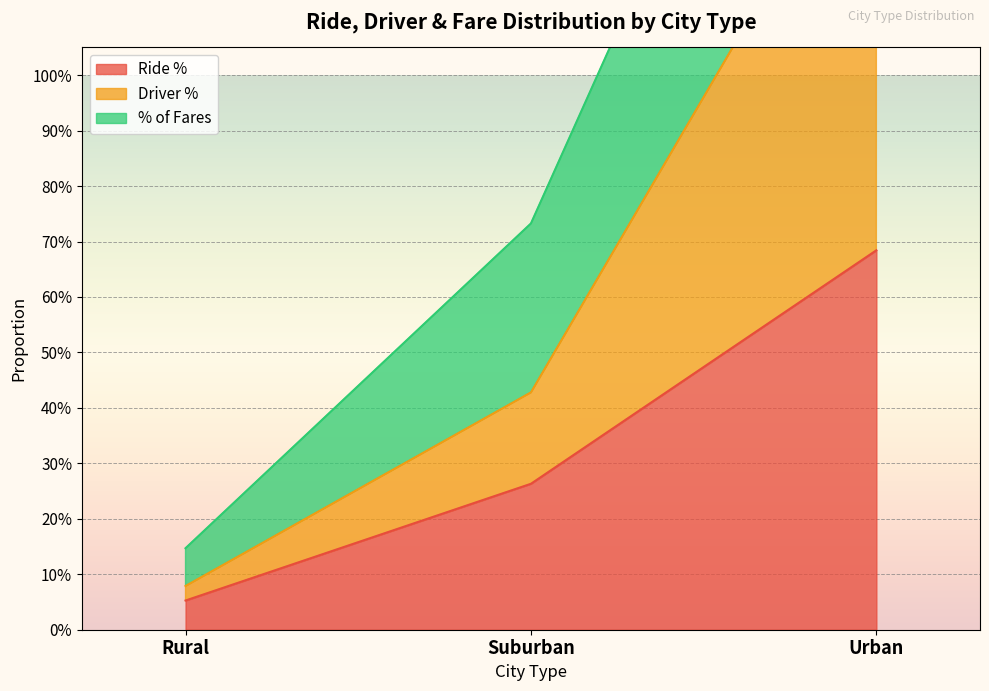

At which category is the sum across all series the highest?

Urban